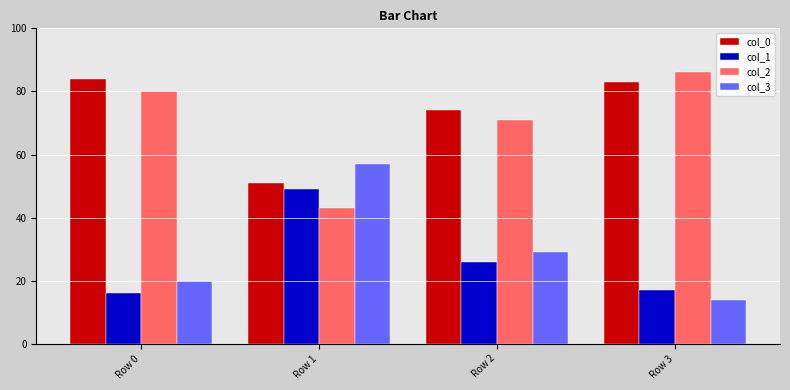

What is the difference between the maximum and minimum values in the col_0 series?

33